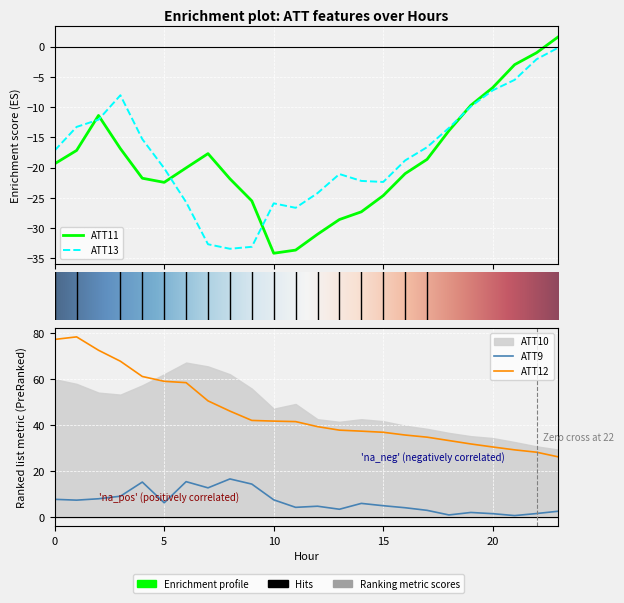

Which series has the widest spread of values?

ATT12